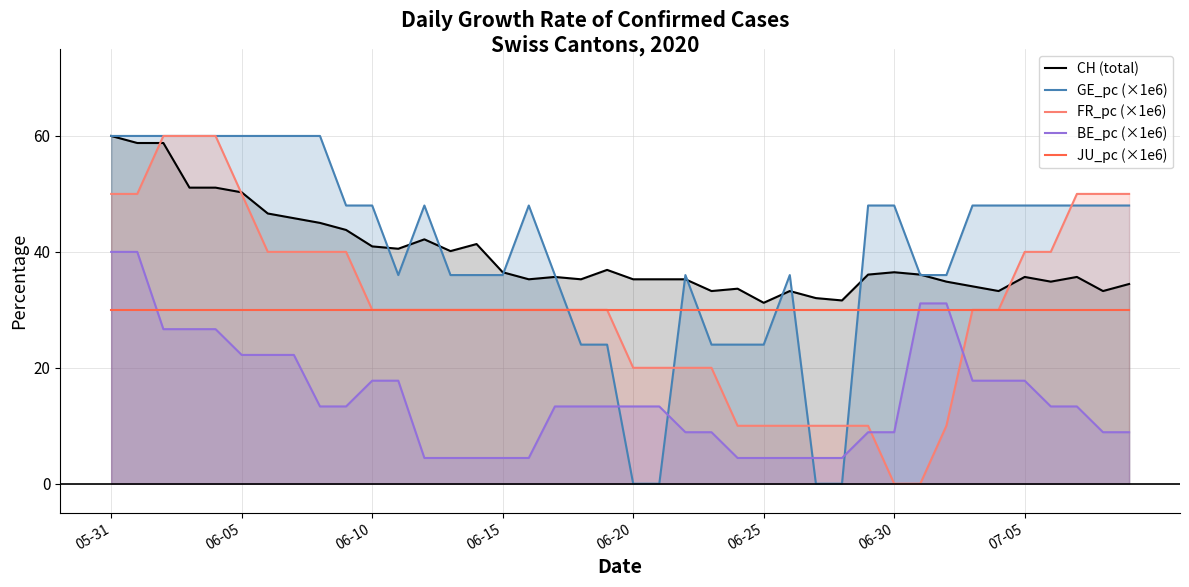

What are all the series names shown in the legend?

CH (total), GE_pc (×1e6), FR_pc (×1e6), BE_pc (×1e6), JU_pc (×1e6)